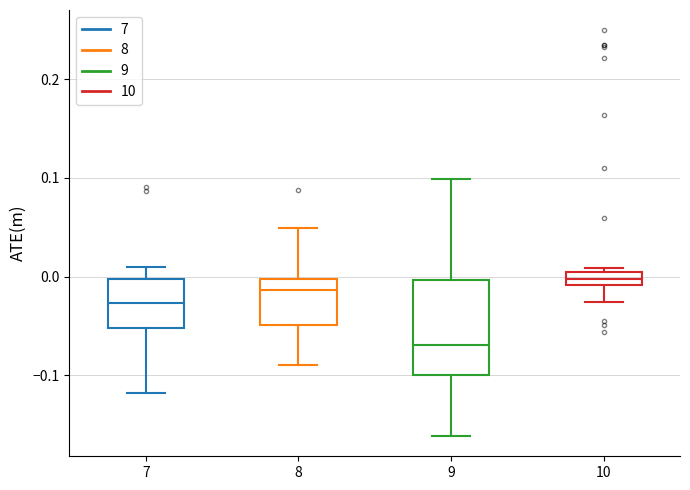

Comparing the boxes themselves (not the whiskers), which one is the tallest?

9